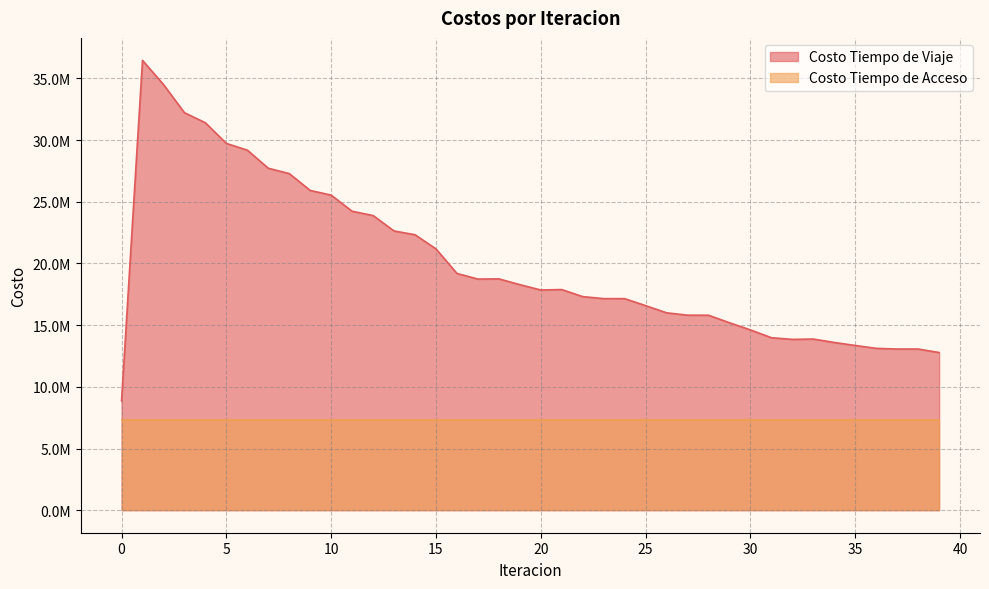

How many values are below 17884114?

20